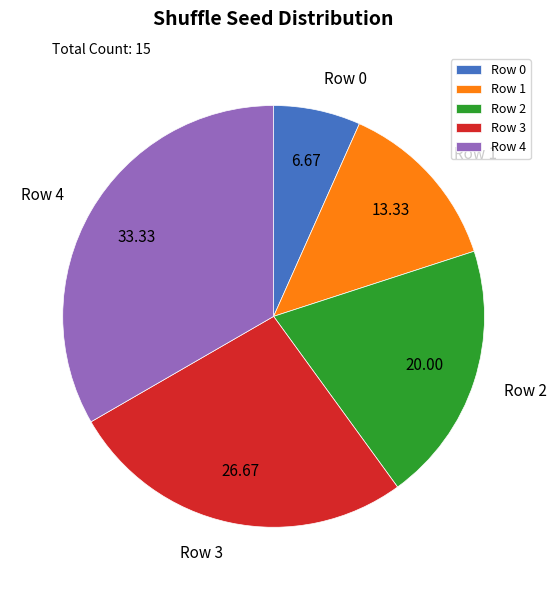

Count the number of slices in the pie.

5